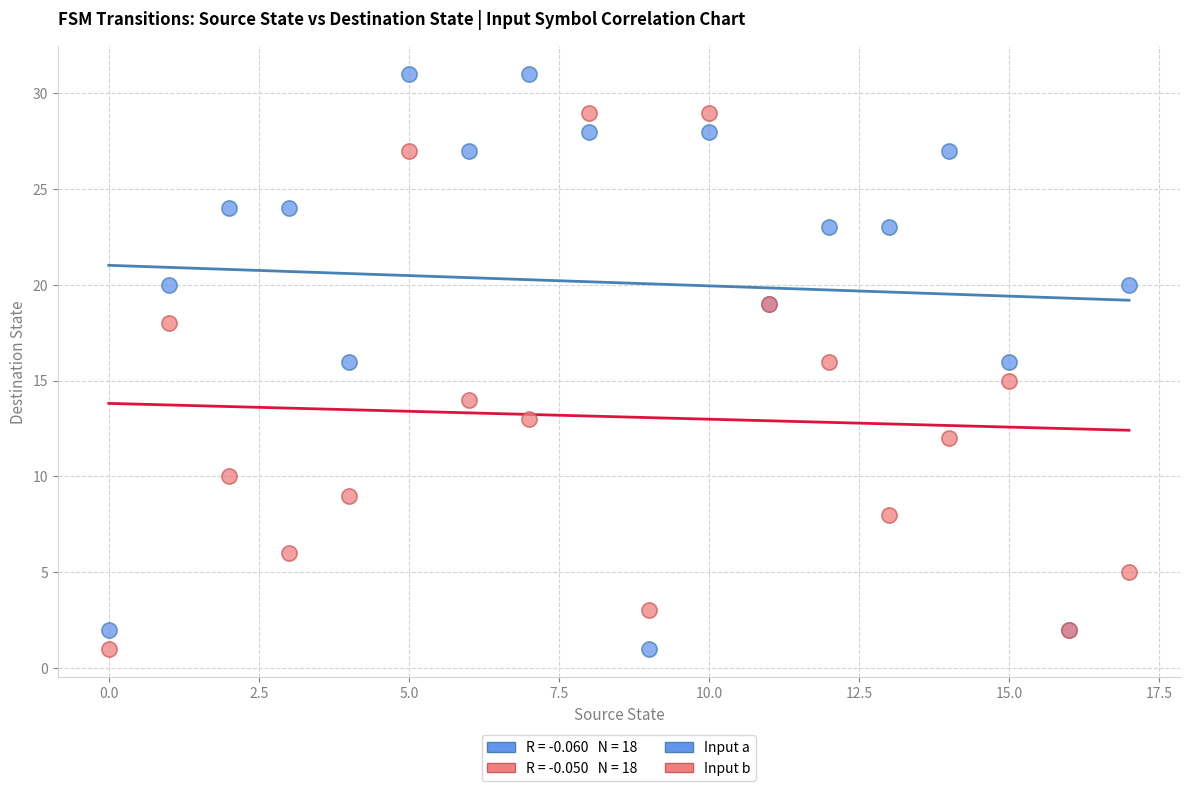

Which series reaches the maximum Y coordinate?

Input a